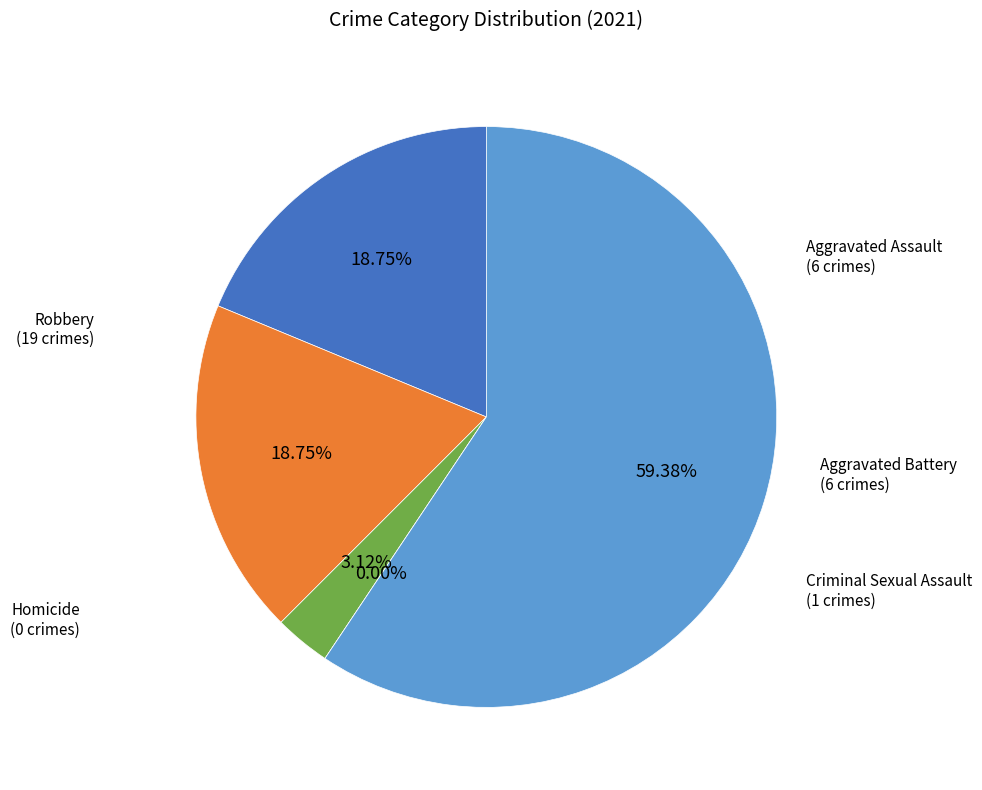

What percentage is the Robbery slice, to the nearest percent?

59%